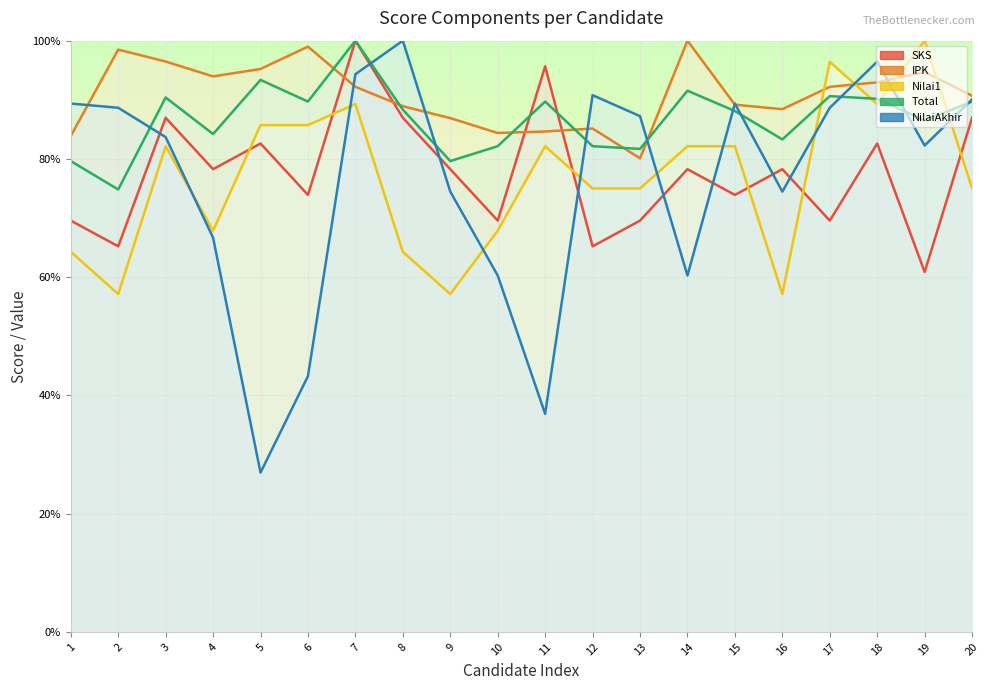

What is the value of the NilaiAkhir point at the 19th from the left?

82.3